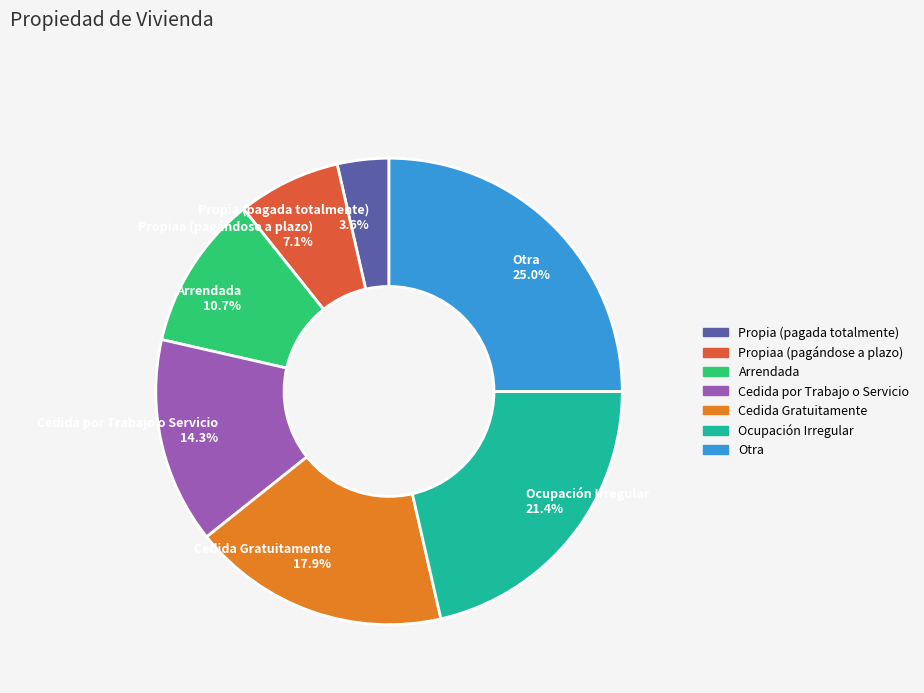

How many slices are in this pie chart?

7